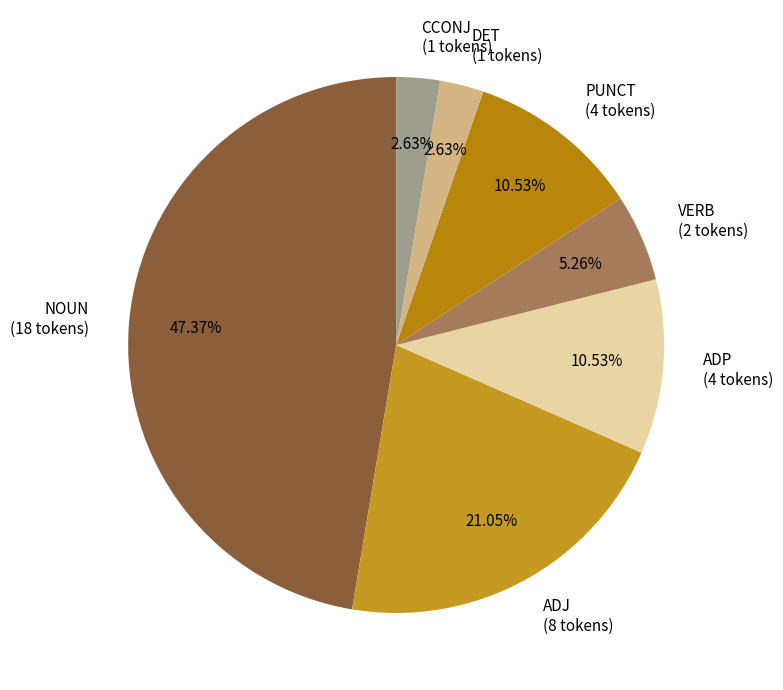

To the nearest percent, what is the average slice percentage?

14%